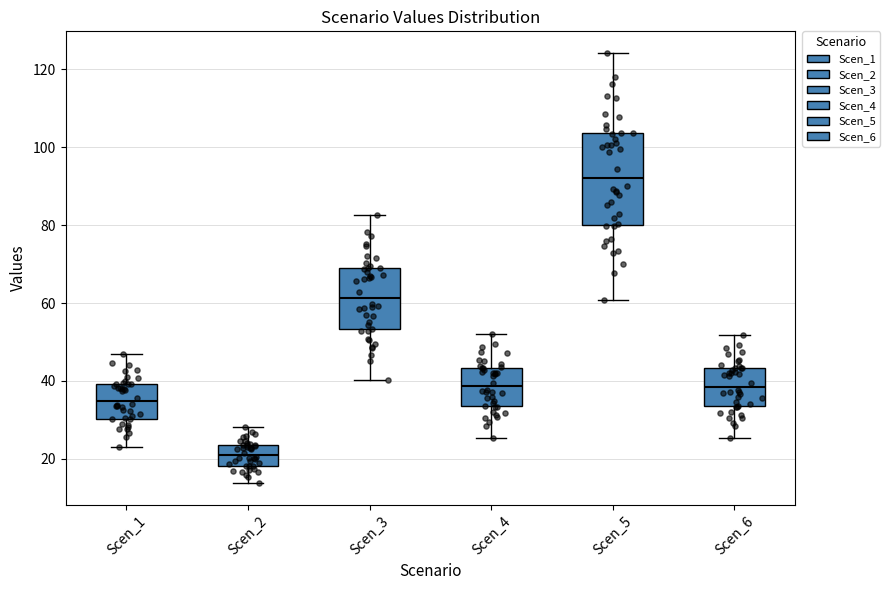

Where does the lower whisker of the box for Scen_5 end on the y-axis? The values are not printed on the chart, so give them approximately, as read against the axis.

60